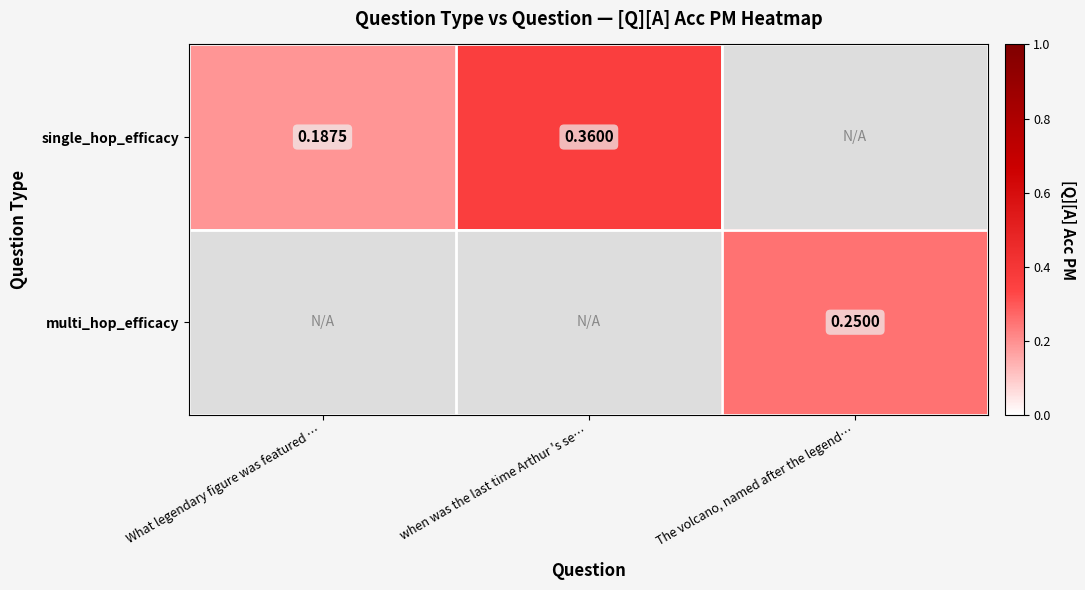

What is the approximate value of single_hop_efficacy at when was the last time Arthur 's se…?

0.4